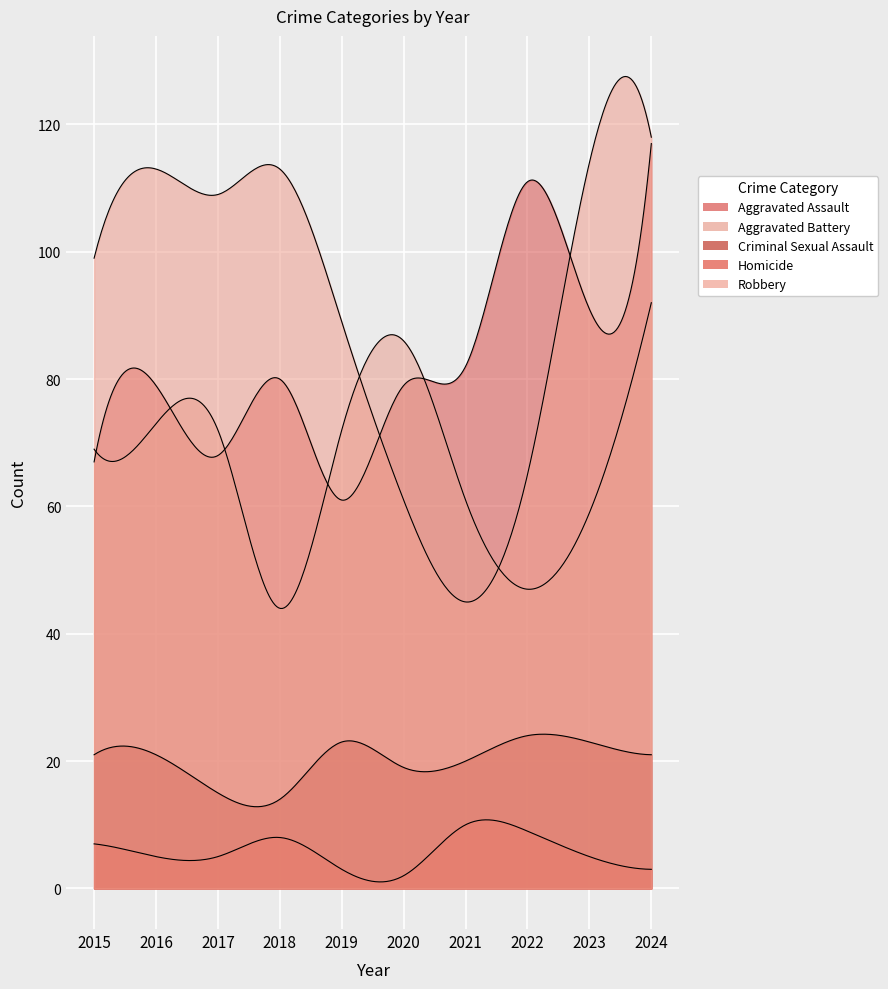

Is the value of Criminal Sexual Assault at 2016 greater than the value of Robbery at 2024?

No